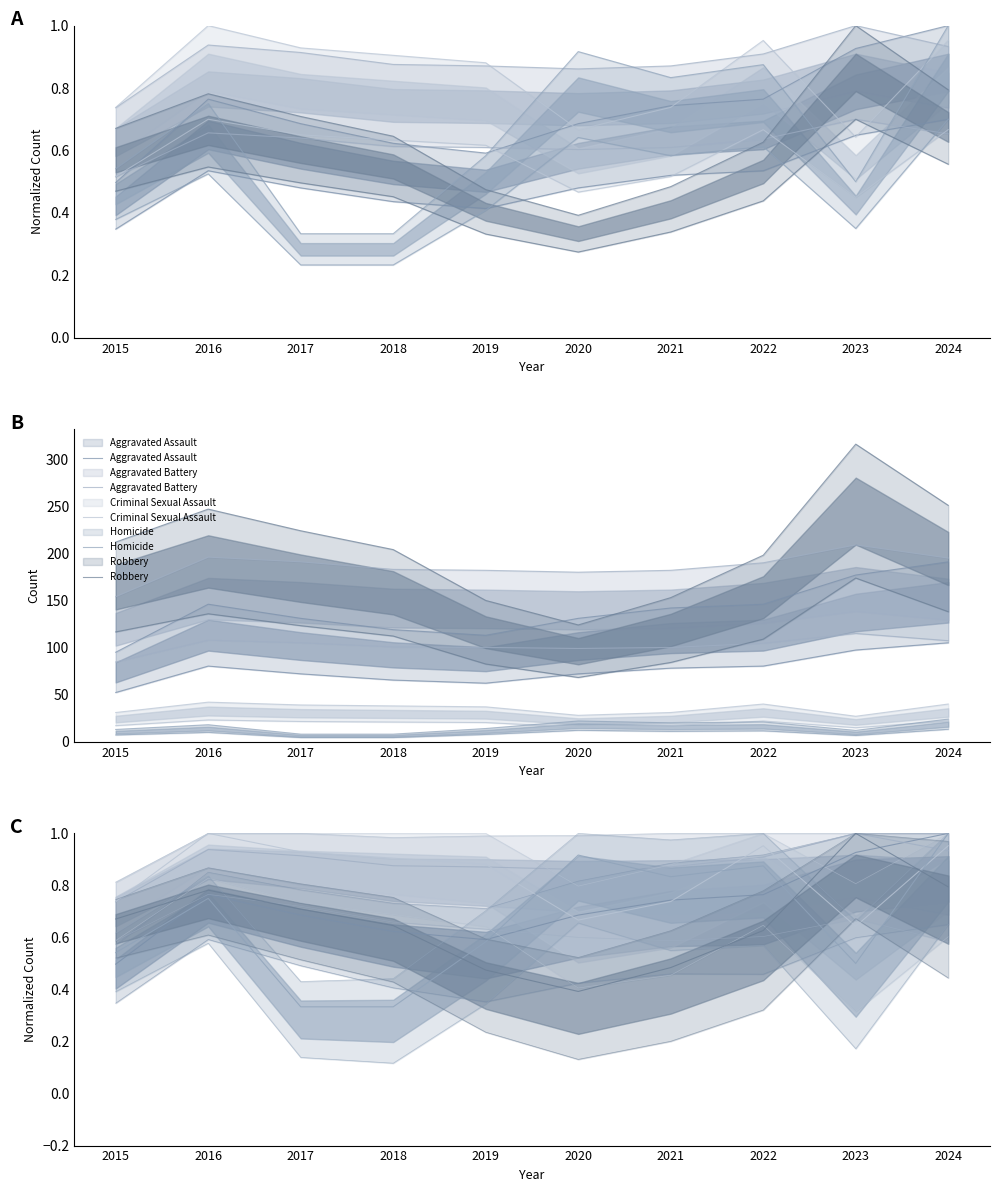

Does the chart display data point markers on the line(s)?

No